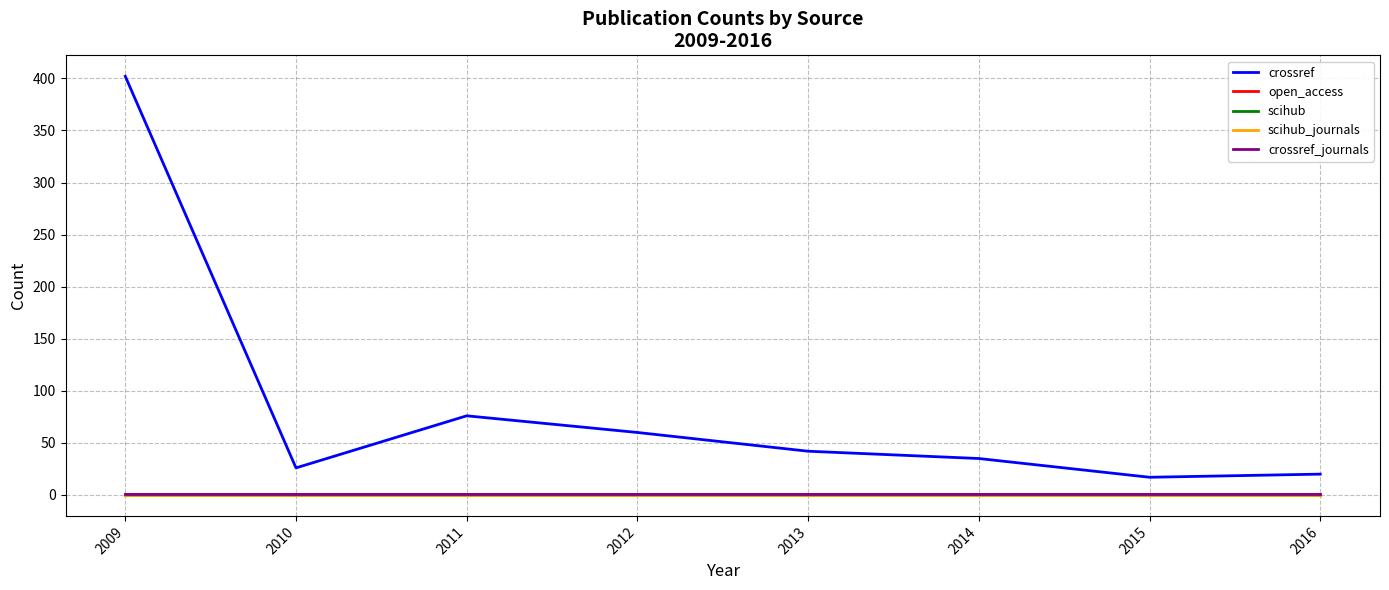

At which label does crossref first exceed 42?

2009